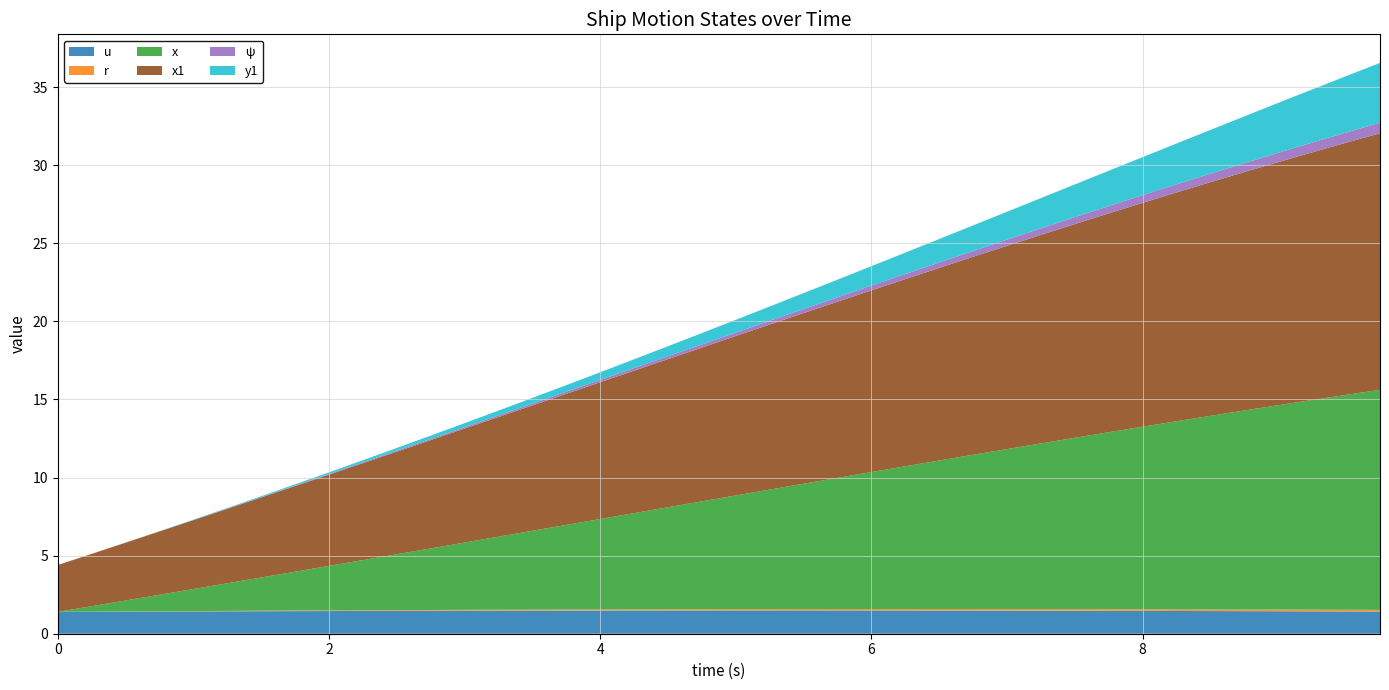

Reading left to right, list all the values displayed in this chart.

u: 0=1.4	1=1.4	2=1.4	3=1.4	4=1.4	5=1.4	6=1.4	7=1.4	8=1.5	9=1.5	10=1.5	11=1.5	12=1.5	13=1.5	14=1.5	15=1.5	16=1.5	17=1.5	18=1.5	19=1.5	20=1.5	21=1.5	22=1.5	23=1.5	24=1.5	25=1.5	26=1.5	27=1.5	28=1.5	29=1.5	30=1.5	31=1.5	32=1.5	33=1.5	34=1.5	35=1.4	36=1.4	37=1.4	38=1.4	39=1.4
r: 0=0.0	1=0.0	2=0.0	3=0.0	4=0.0	5=0.0	6=0.0	7=0.0	8=0.0	9=0.0	10=0.0	11=0.1	12=0.1	13=0.1	14=0.1	15=0.1	16=0.1	17=0.1	18=0.1	19=0.1	20=0.1	21=0.1	22=0.1	23=0.1	24=0.1	25=0.1	26=0.1	27=0.1	28=0.1	29=0.1	30=0.1	31=0.1	32=0.1	33=0.1	34=0.1	35=0.1	36=0.1	37=0.1	38=0.1	39=0.1
x: 0=0.0	1=0.3	2=0.7	3=1.1	4=1.4	5=1.8	6=2.1	7=2.5	8=2.8	9=3.2	10=3.6	11=3.9	12=4.3	13=4.7	14=5.0	15=5.4	16=5.8	17=6.2	18=6.5	19=6.9	20=7.3	21=7.7	22=8.0	23=8.4	24=8.8	25=9.1	26=9.5	27=9.9	28=10.2	29=10.6	30=11.0	31=11.3	32=11.7	33=12.0	34=12.4	35=12.7	36=13.1	37=13.4	38=13.8	39=14.1
x1: 0=3.0	1=3.4	2=3.7	3=4.1	4=4.4	5=4.8	6=5.1	7=5.5	8=5.8	9=6.2	10=6.6	11=6.9	12=7.3	13=7.7	14=8.0	15=8.4	16=8.8	17=9.1	18=9.5	19=9.8	20=10.2	21=10.6	22=10.9	23=11.3	24=11.6	25=12.0	26=12.3	27=12.7	28=13.0	29=13.4	30=13.7	31=14.0	32=14.3	33=14.6	34=15.0	35=15.3	36=15.6	37=15.9	38=16.1	39=16.4
ψ: 0=0.0	1=0.0	2=0.0	3=0.0	4=0.0	5=0.0	6=0.0	7=0.0	8=0.0	9=0.1	10=0.1	11=0.1	12=0.1	13=0.1	14=0.1	15=0.1	16=0.1	17=0.2	18=0.2	19=0.2	20=0.2	21=0.2	22=0.3	23=0.3	24=0.3	25=0.3	26=0.4	27=0.4	28=0.4	29=0.4	30=0.4	31=0.5	32=0.5	33=0.5	34=0.5	35=0.6	36=0.6	37=0.6	38=0.7	39=0.7
y1: 0=0.0	1=0.0	2=0.0	3=0.0	4=0.0	5=0.0	6=0.1	7=0.1	8=0.1	9=0.1	10=0.2	11=0.2	12=0.3	13=0.3	14=0.4	15=0.4	16=0.5	17=0.6	18=0.6	19=0.7	20=0.8	21=0.9	22=1.0	23=1.1	24=1.2	25=1.4	26=1.5	27=1.6	28=1.8	29=1.9	30=2.1	31=2.3	32=2.4	33=2.6	34=2.8	35=3.0	36=3.2	37=3.4	38=3.6	39=3.8